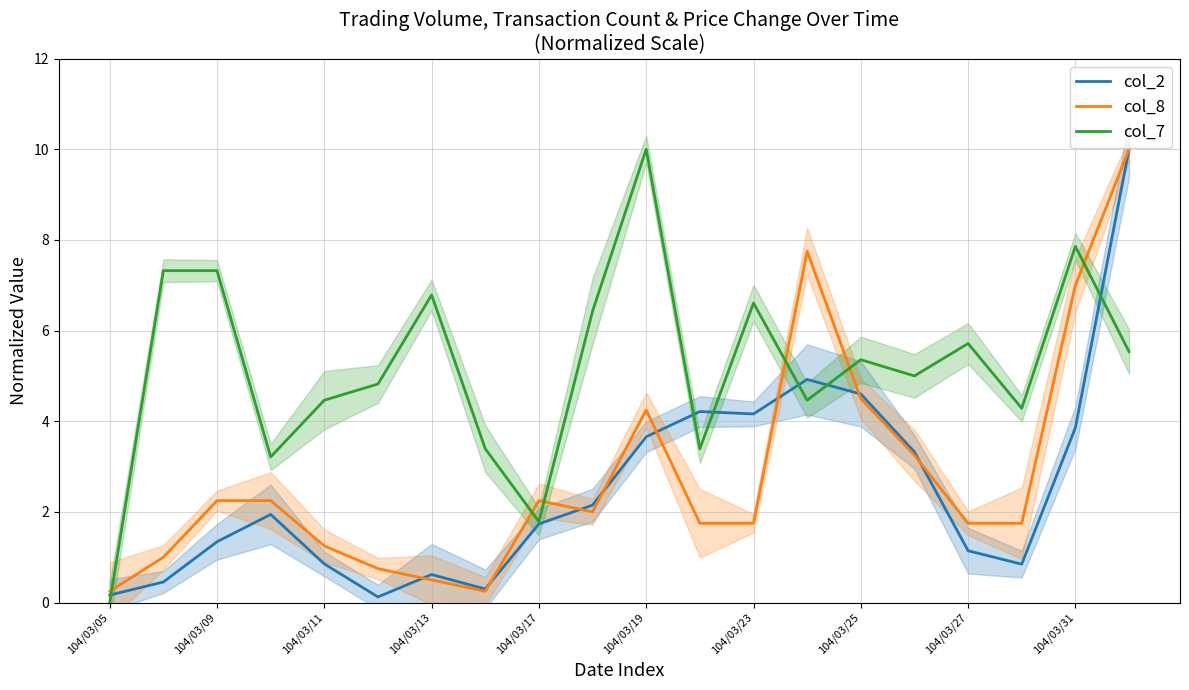

Which series ends up on top after the final intersection of col_2 and col_8?

col_8